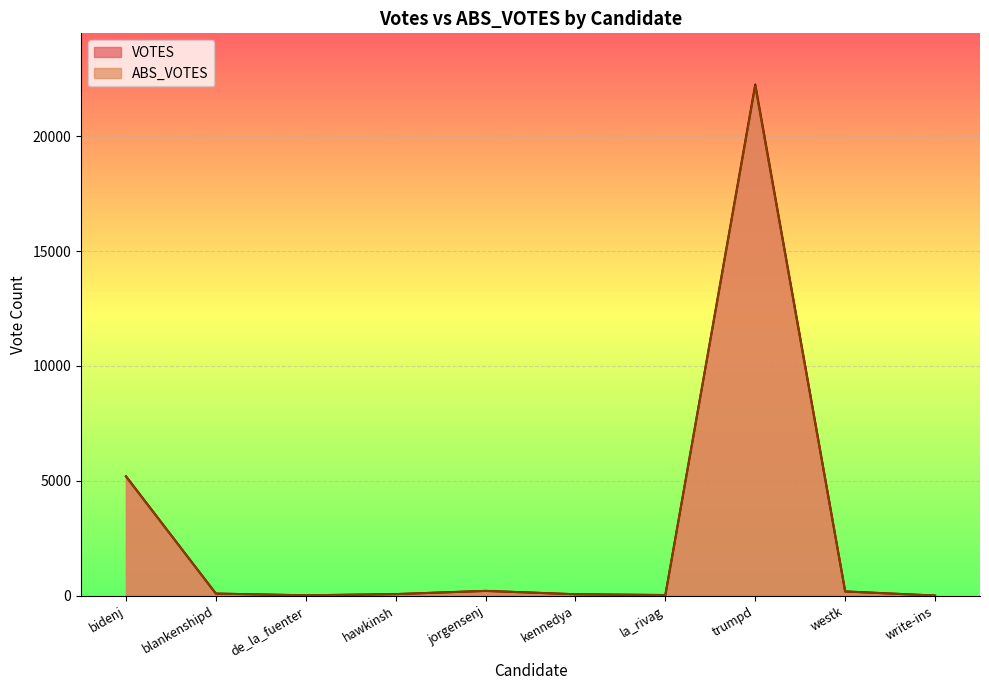

What is the value of the ABS_VOTES point at the 2nd from the left?

87